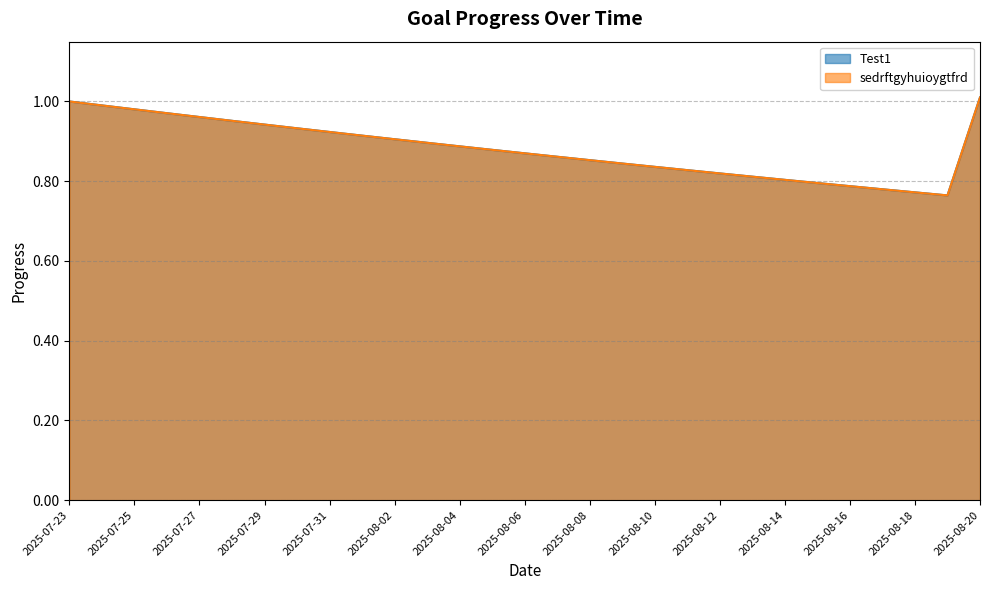

What is the sum of all sedrftgyhuioygtfrd values?

25.6